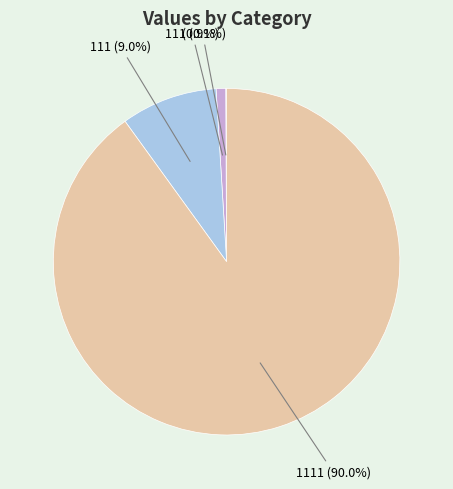

To the nearest percent, what is the average slice percentage?

25%